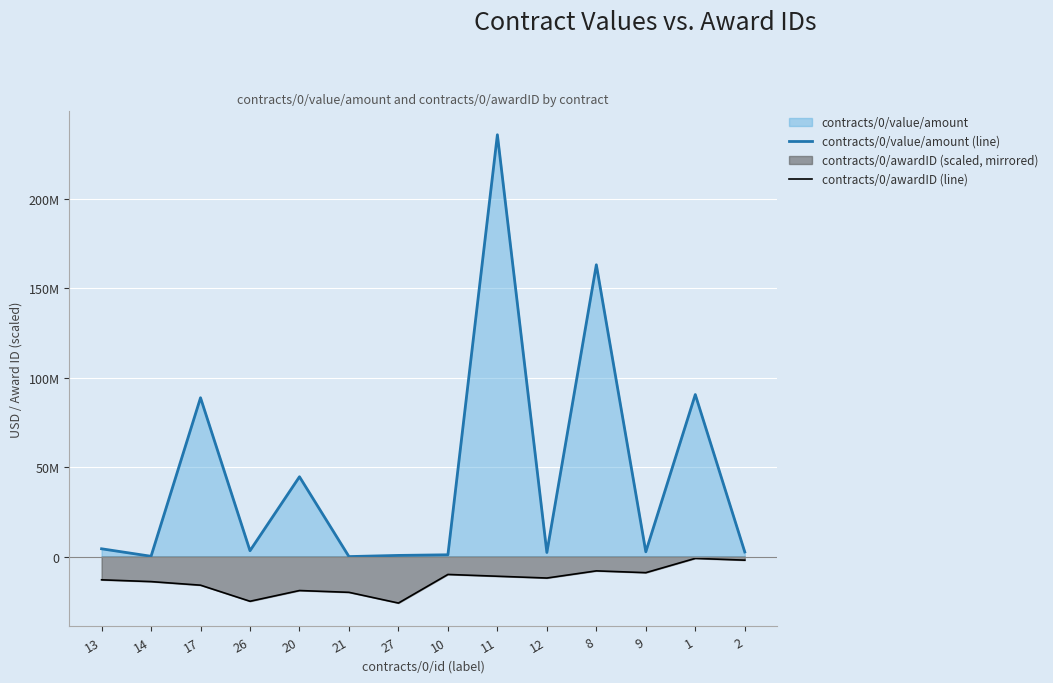

What is the difference between the maximum and minimum values in the contracts/0/value/amount (line) series?

235999999.0